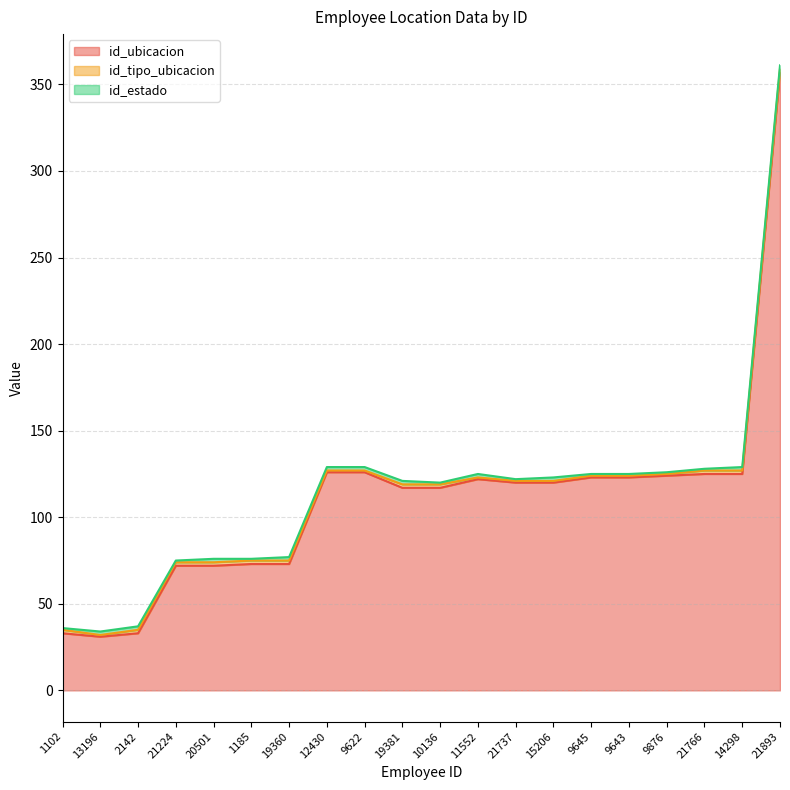

How many intersections are there between id_tipo_ubicacion and id_estado?

2